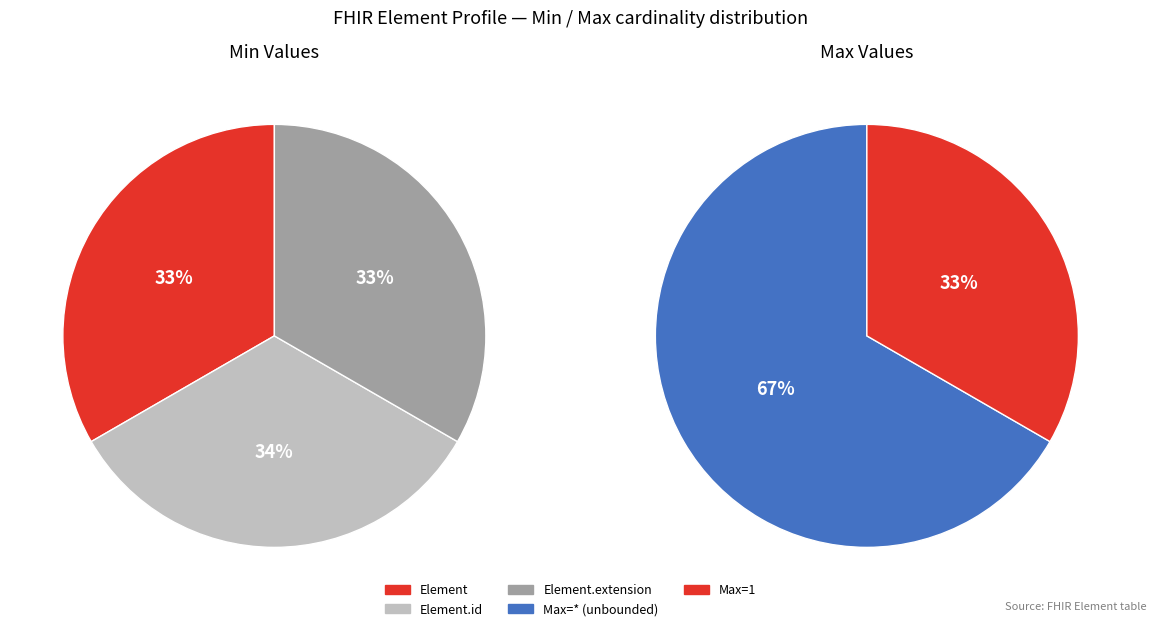

What is the smallest slice in the pie chart?

Element